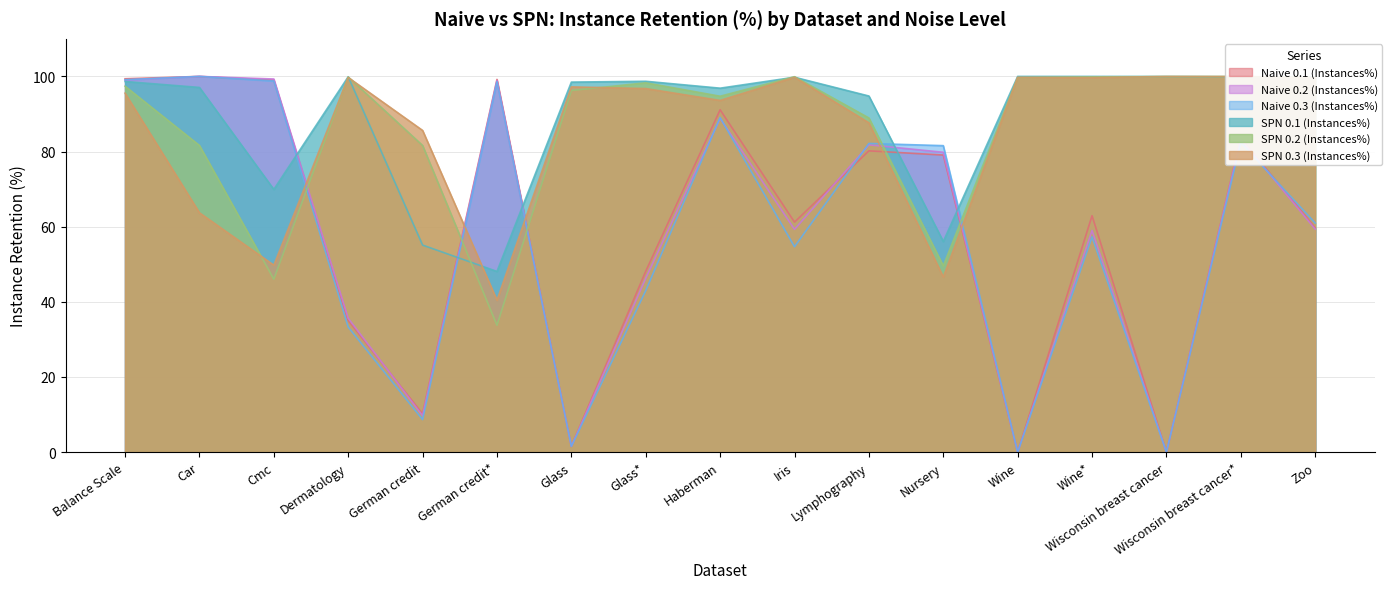

What position from the right is Wine?

5